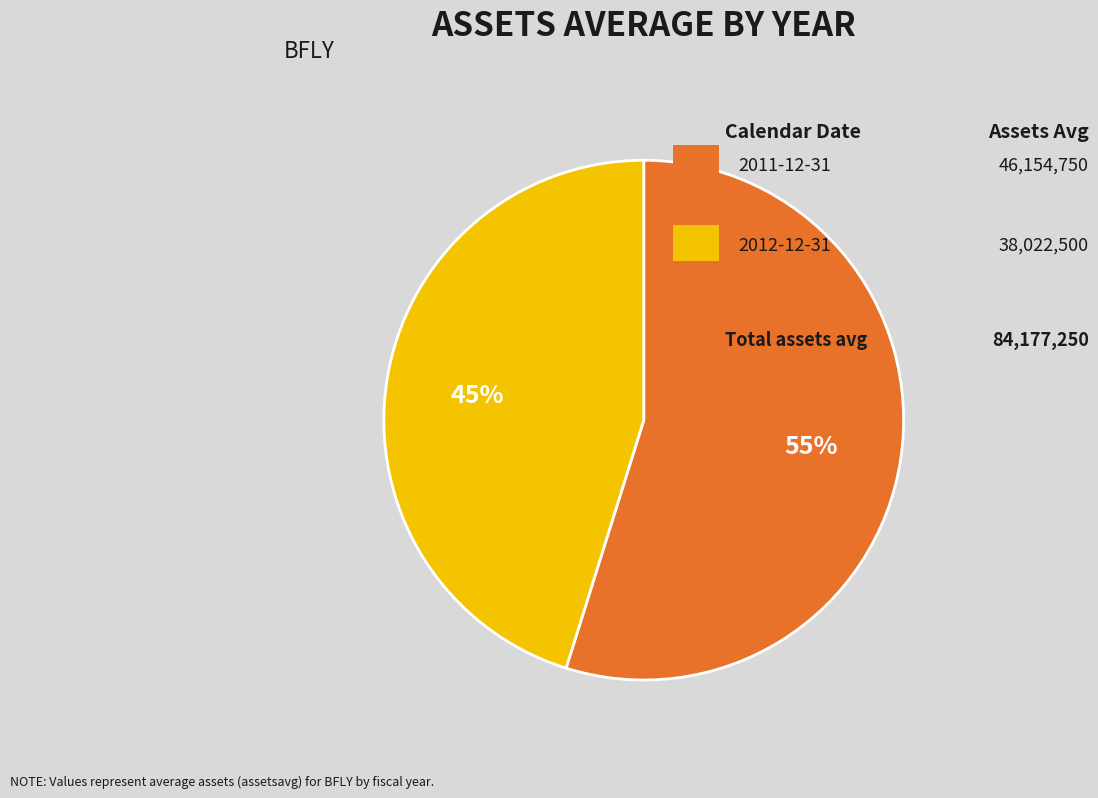

Does any single category account for the majority?

Yes